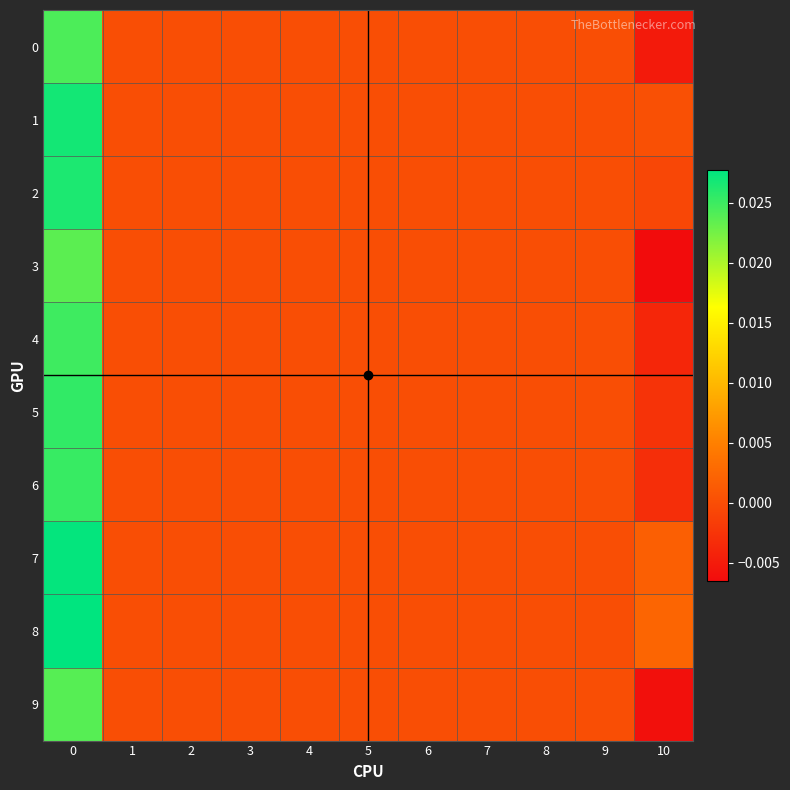

Which series has the widest spread of values?

3